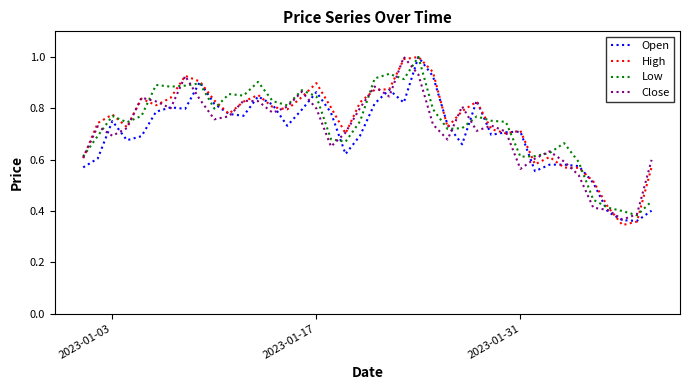

Which series has the largest range (max minus min)?

High